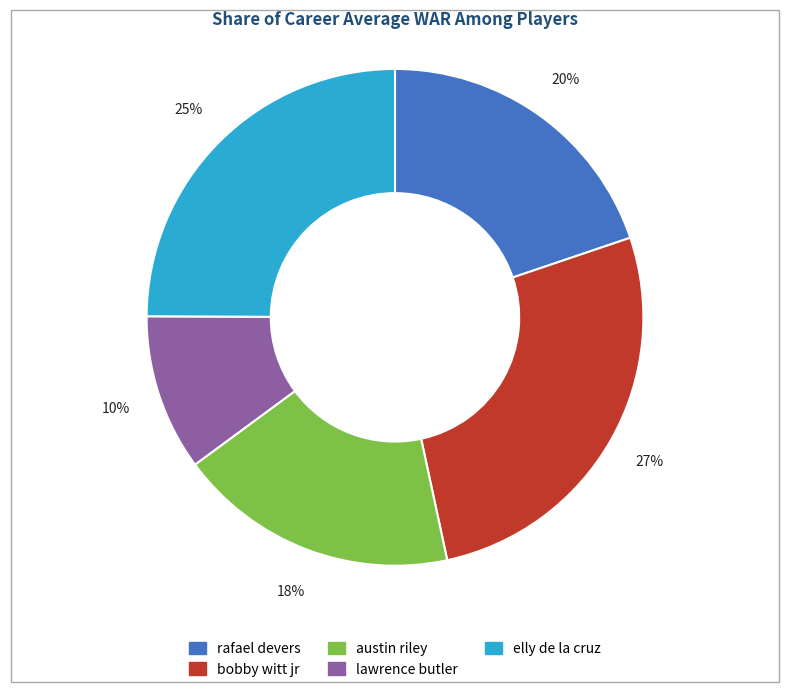

Is it true that bobby witt jr is 19% of the pie?

False